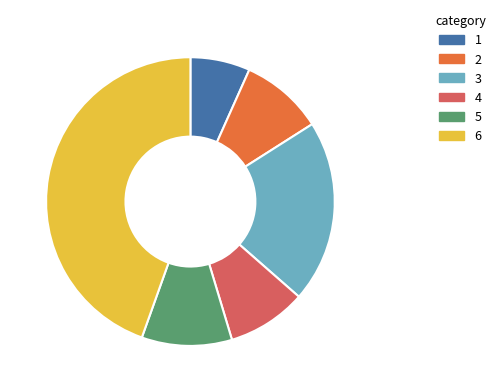

Is there a majority slice in this chart?

No